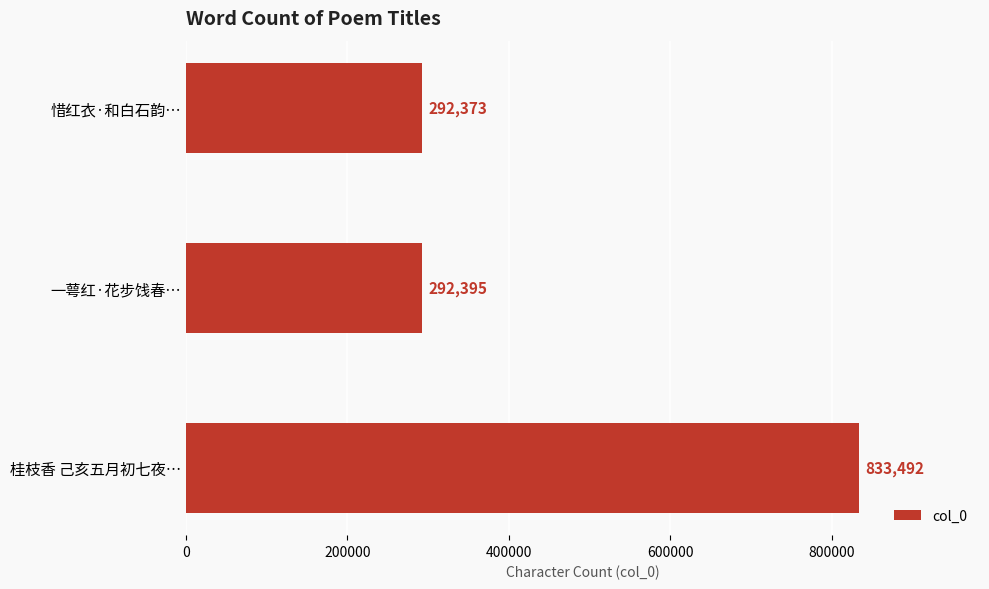

Where is the data nearest to the value 562932?

一萼红·花步饯春…